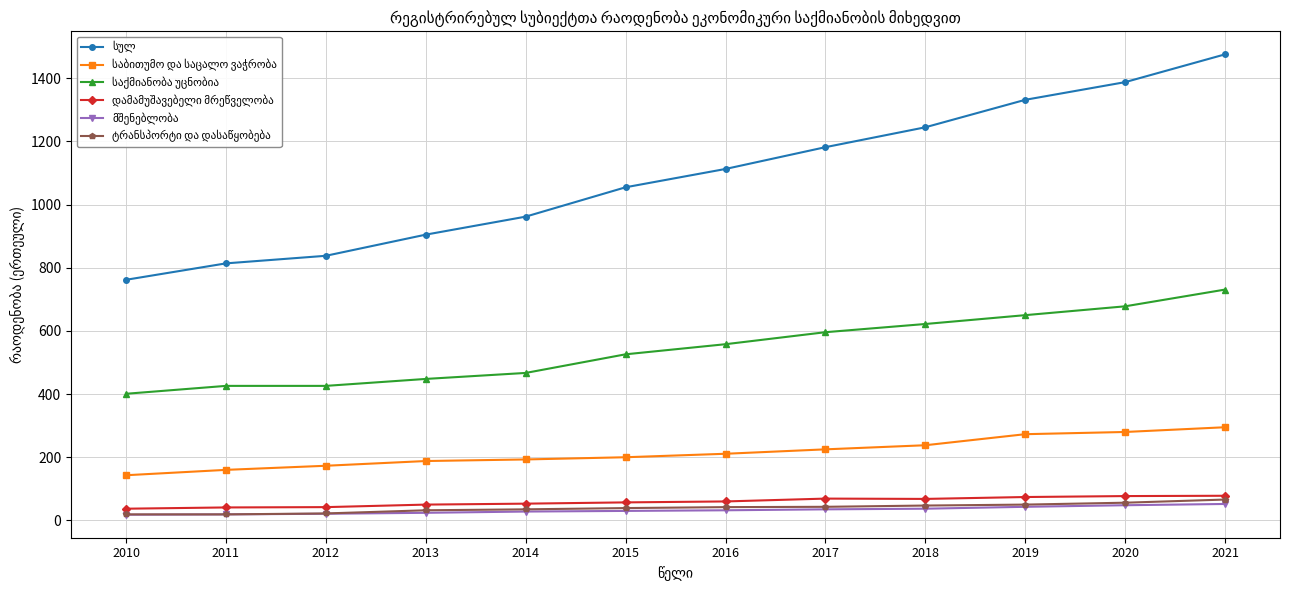

Does the chart display data point markers on the line(s)?

Yes